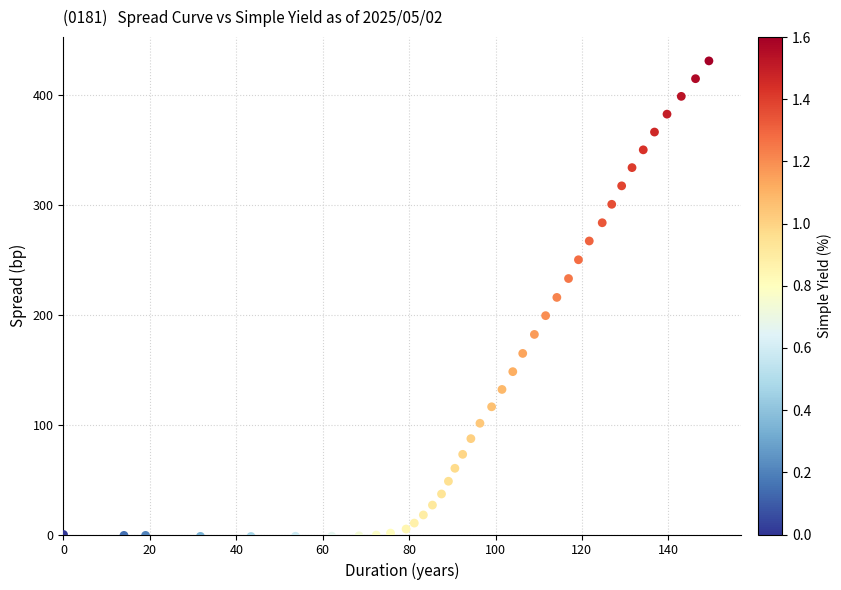

What is the range of Y values (max minus min)?

433.1